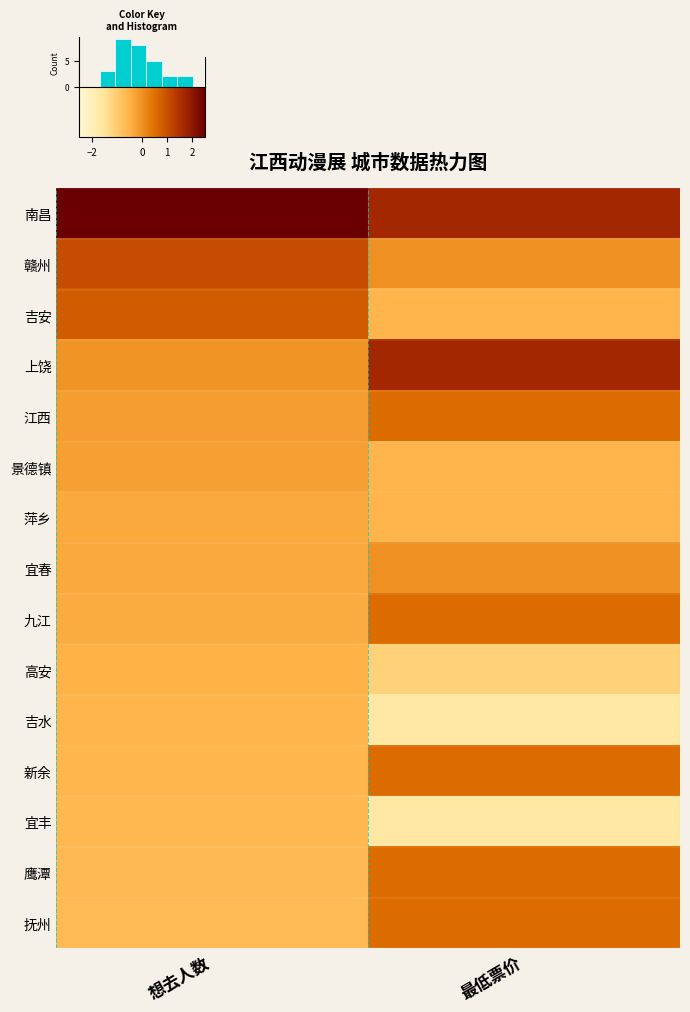

How many categories are shown in the chart?

2